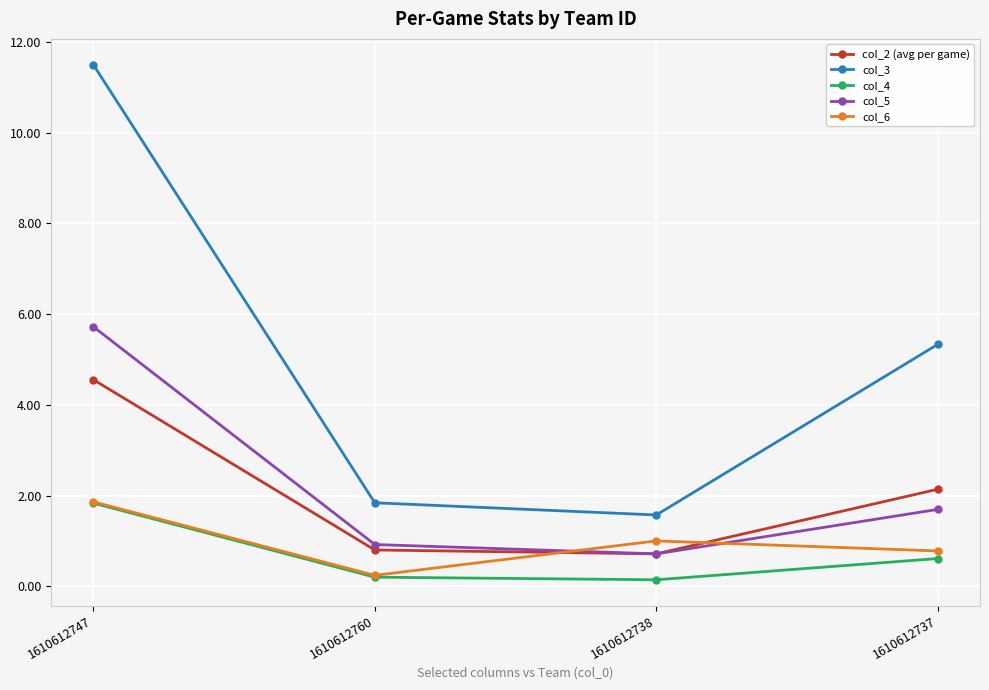

What is the highest value of the col_5 series?

5.7